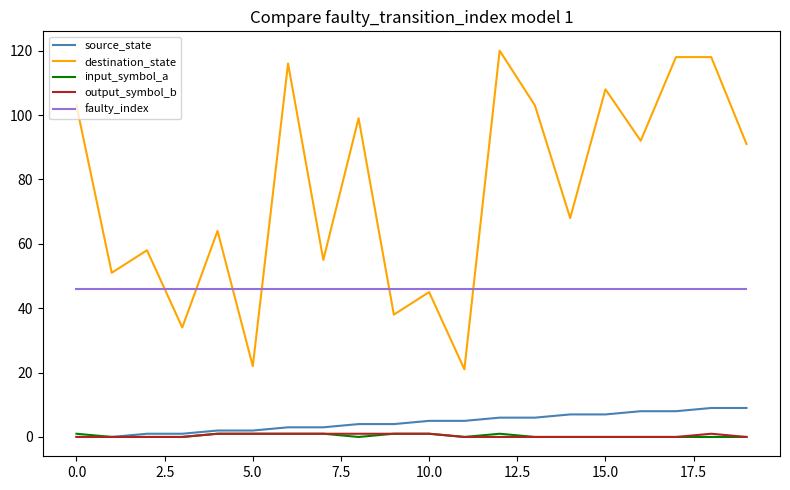

What is the minimum value for destination_state?

21